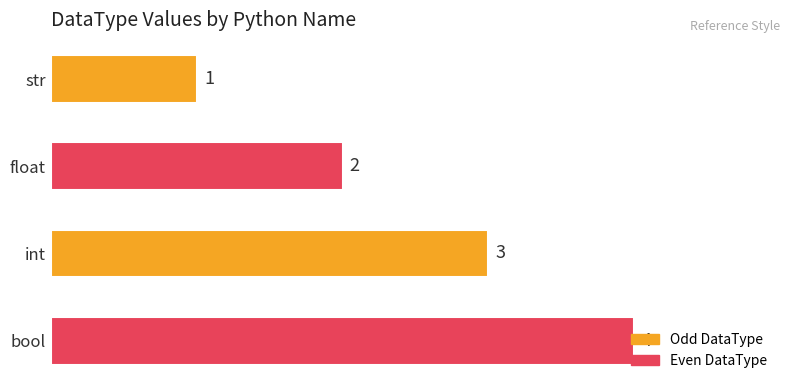

True or false: the data shows 2 at float.

True